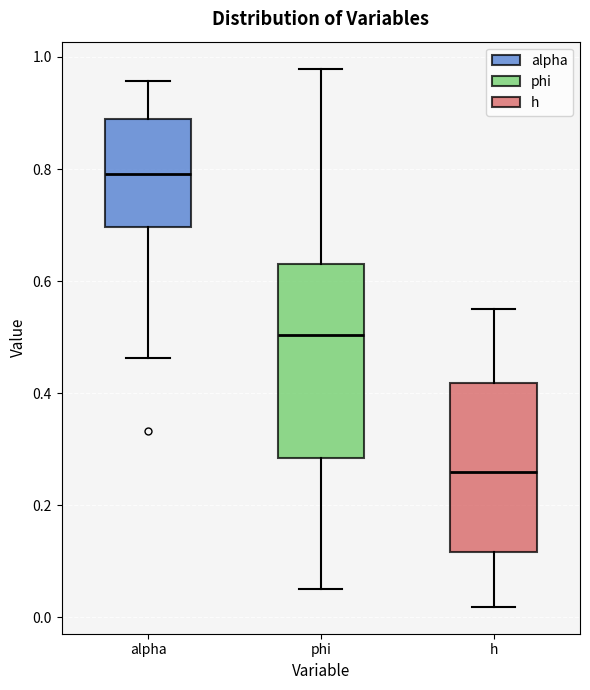

Reading left to right, read every box against the y-axis: the position of its median line, the range the box covers, and the ends of its whiskers. The values are not printed on the chart, so give them approximately, as read against the axis.

alpha: median 0.80, box 0.70 to 0.88, whiskers 0.46 to 0.96
phi: median 0.50, box 0.28 to 0.64, whiskers 0.06 to 0.98
h: median 0.26, box 0.12 to 0.42, whiskers 0.02 to 0.56